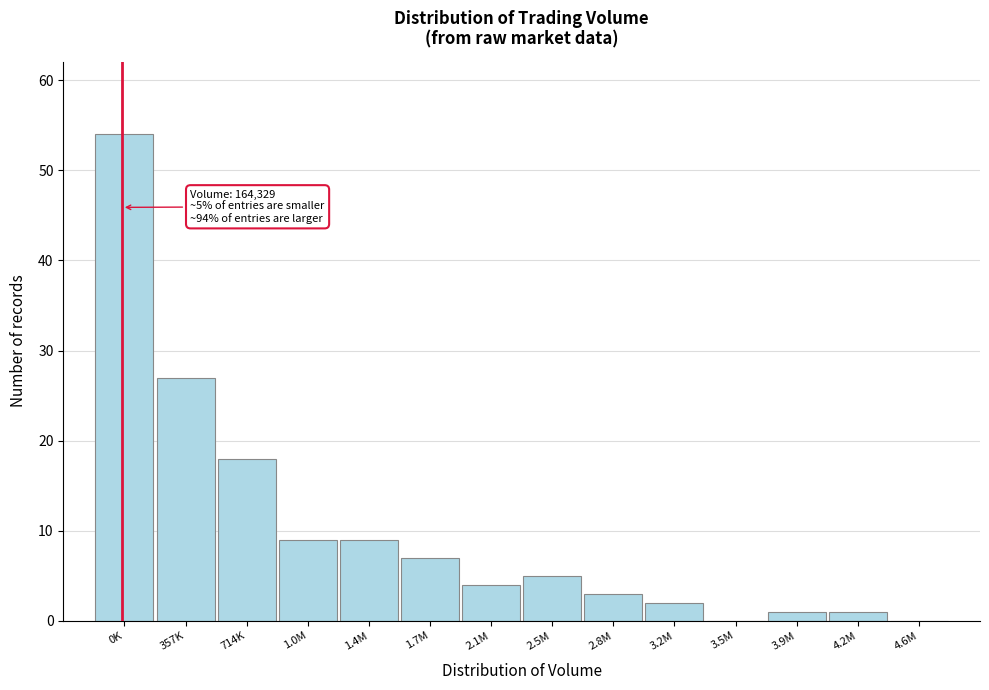

Reading right to left, transcribe all the data shown in this chart.

4.6M=0	4.2M=1	3.9M=1	3.5M=0	3.2M=2	2.8M=3	2.5M=5	2.1M=4	1.7M=7	1.4M=9	1.0M=9	714K=18	357K=27	0K=54